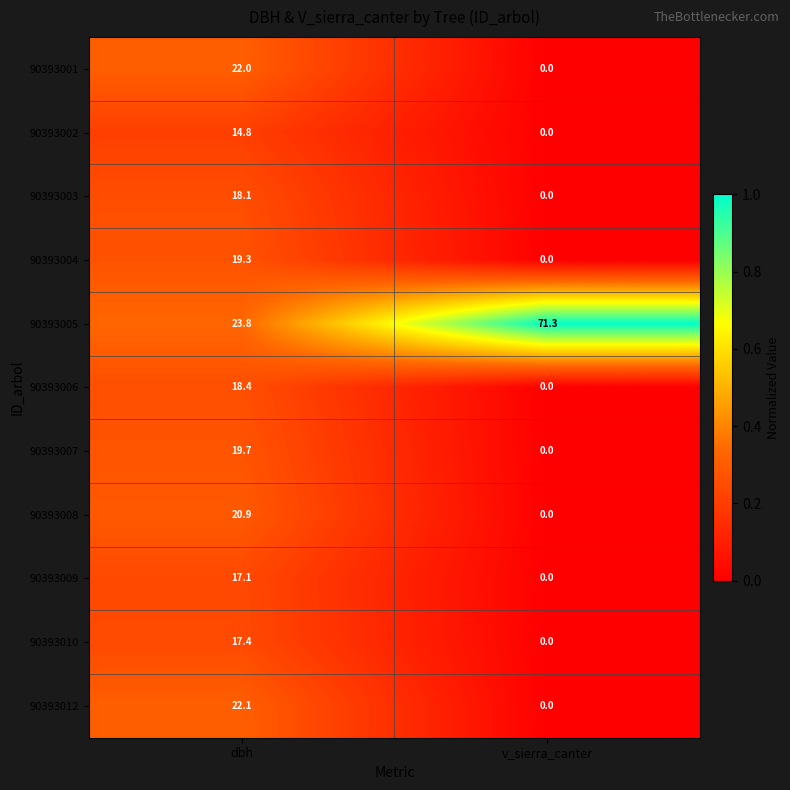

What is the spread (max minus min) of values at dbh?

9.0